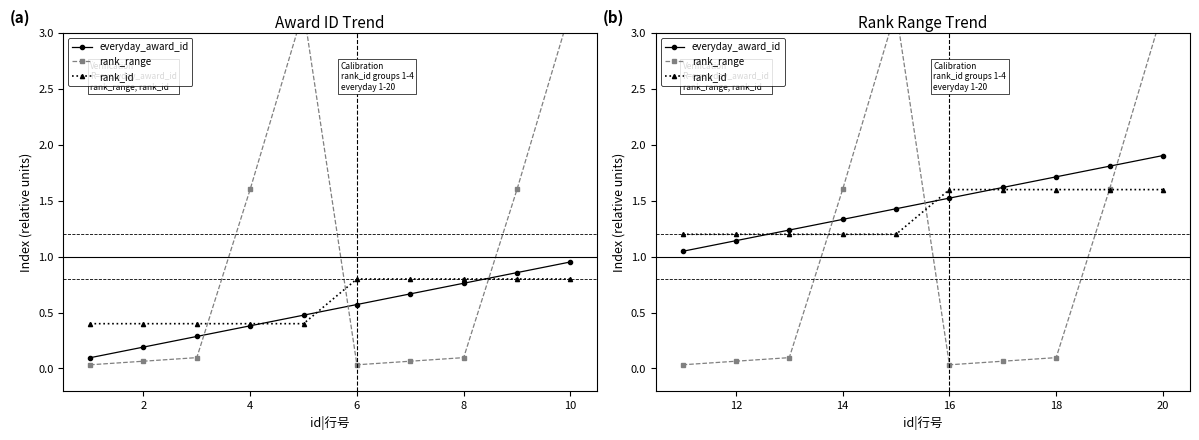

How many times do everyday_award_id and rank_range cross each other?

3